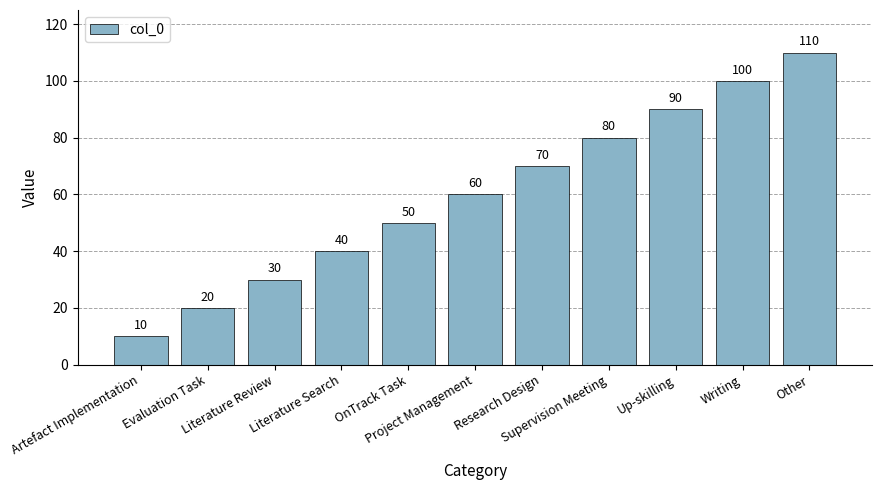

How many data points are less than 60?

5